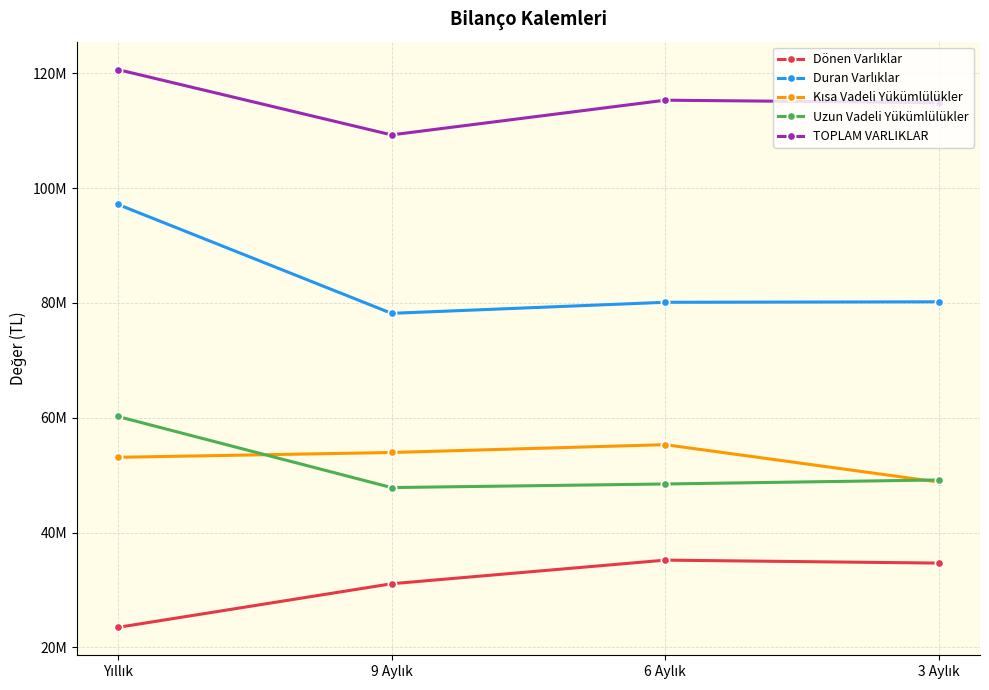

Reading right to left, what are all the values shown in this chart?

Dönen Varlıklar: 3 Aylık=34687089	6 Aylık=35203428	9 Aylık=31086704	Yıllık=23487491
Duran Varlıklar: 3 Aylık=80202693	6 Aylık=80118058	9 Aylık=78191361	Yıllık=97170071
Kısa Vadeli Yükümlülükler: 3 Aylık=48801972	6 Aylık=55316639	9 Aylık=53952587	Yıllık=53113801
Uzun Vadeli Yükümlülükler: 3 Aylık=49169473	6 Aylık=48468131	9 Aylık=47843035	Yıllık=60226435
TOPLAM VARLIKLAR: 3 Aylık=114889782	6 Aylık=115321486	9 Aylık=109278065	Yıllık=120657562